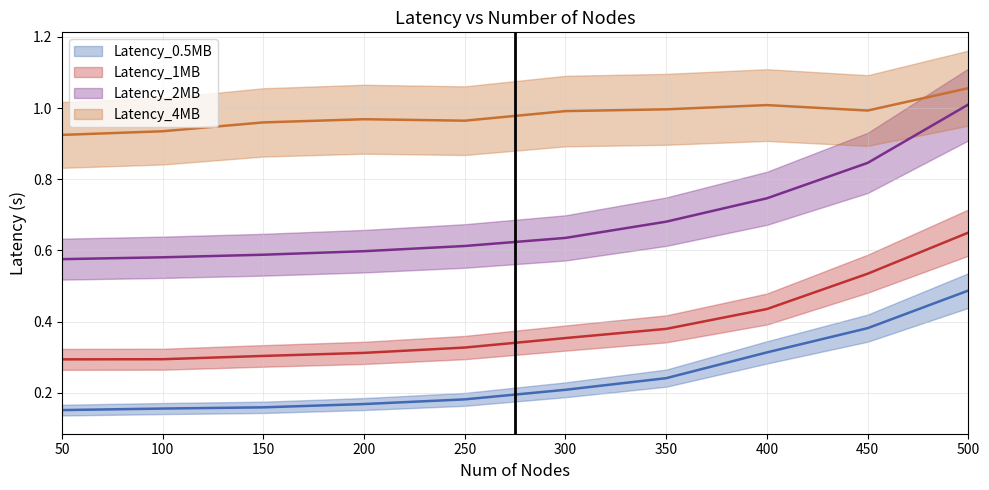

What are all the series names shown in the legend?

Latency_0.5MB, Latency_1MB, Latency_2MB, Latency_4MB